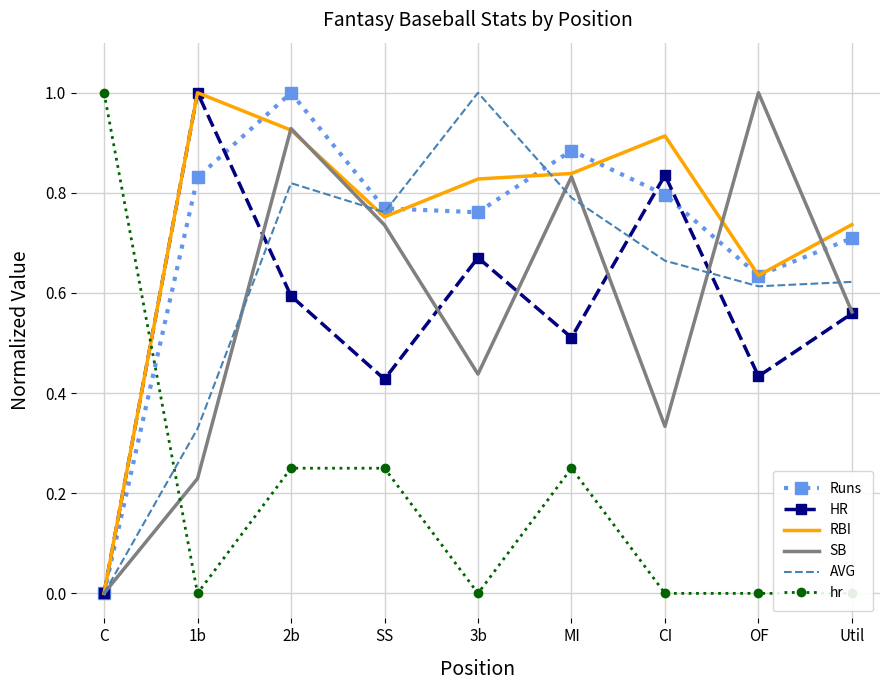

What is the difference between the Runs values at Util and 2b?

0.3